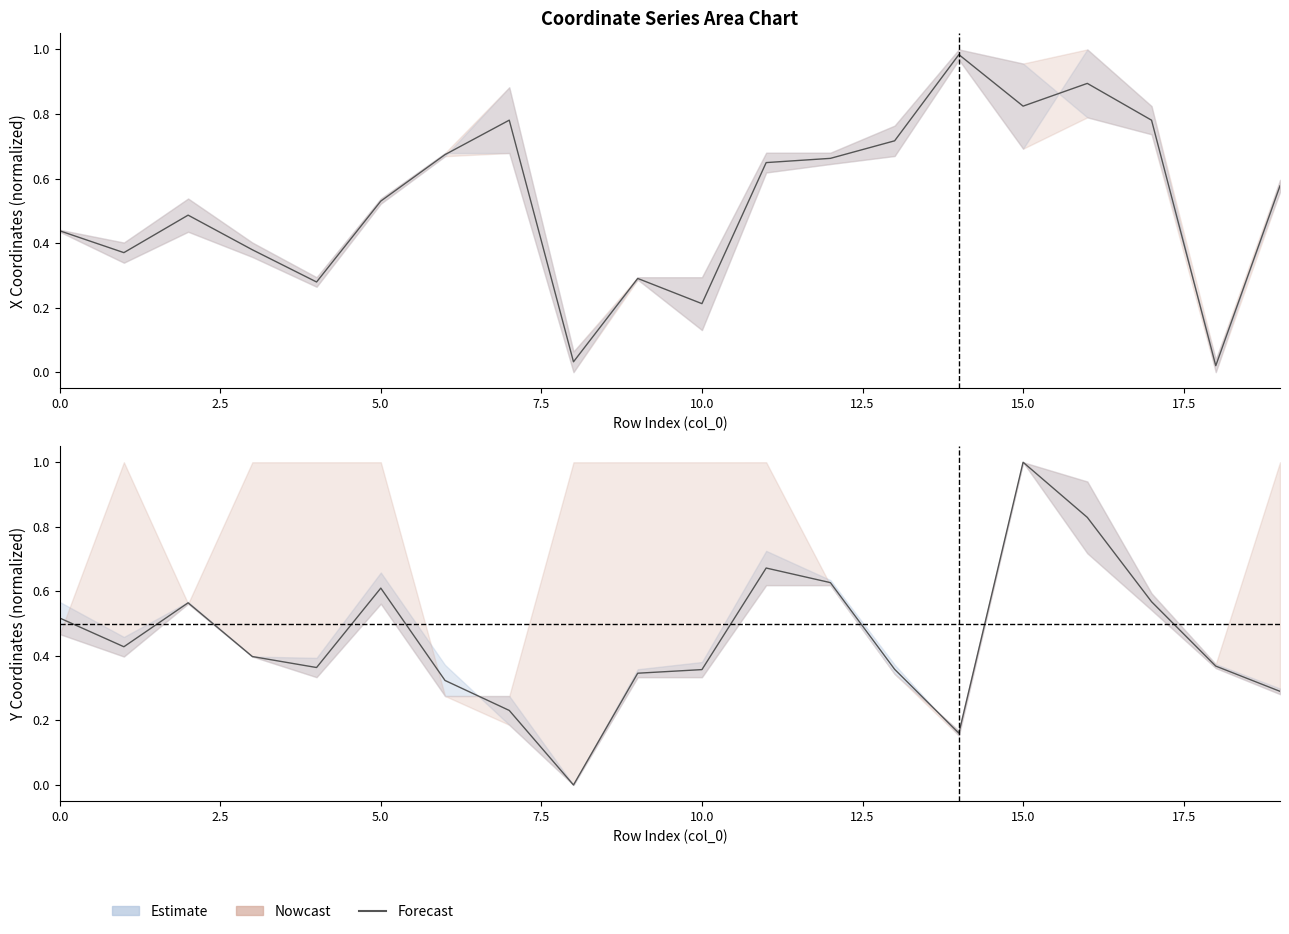

What is the difference between the second highest and second lowest values?

0.7